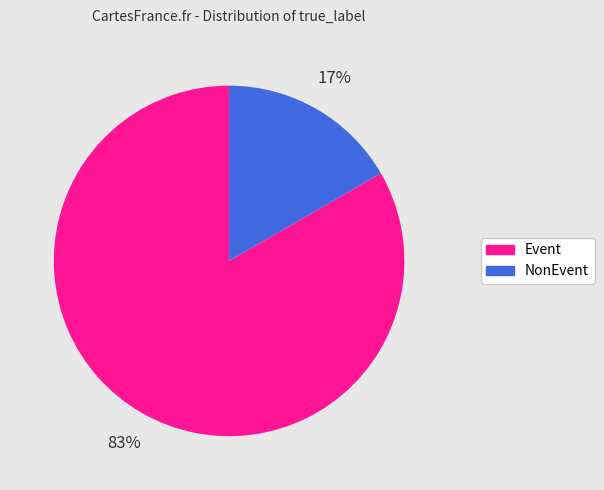

What is the majority slice?

Event